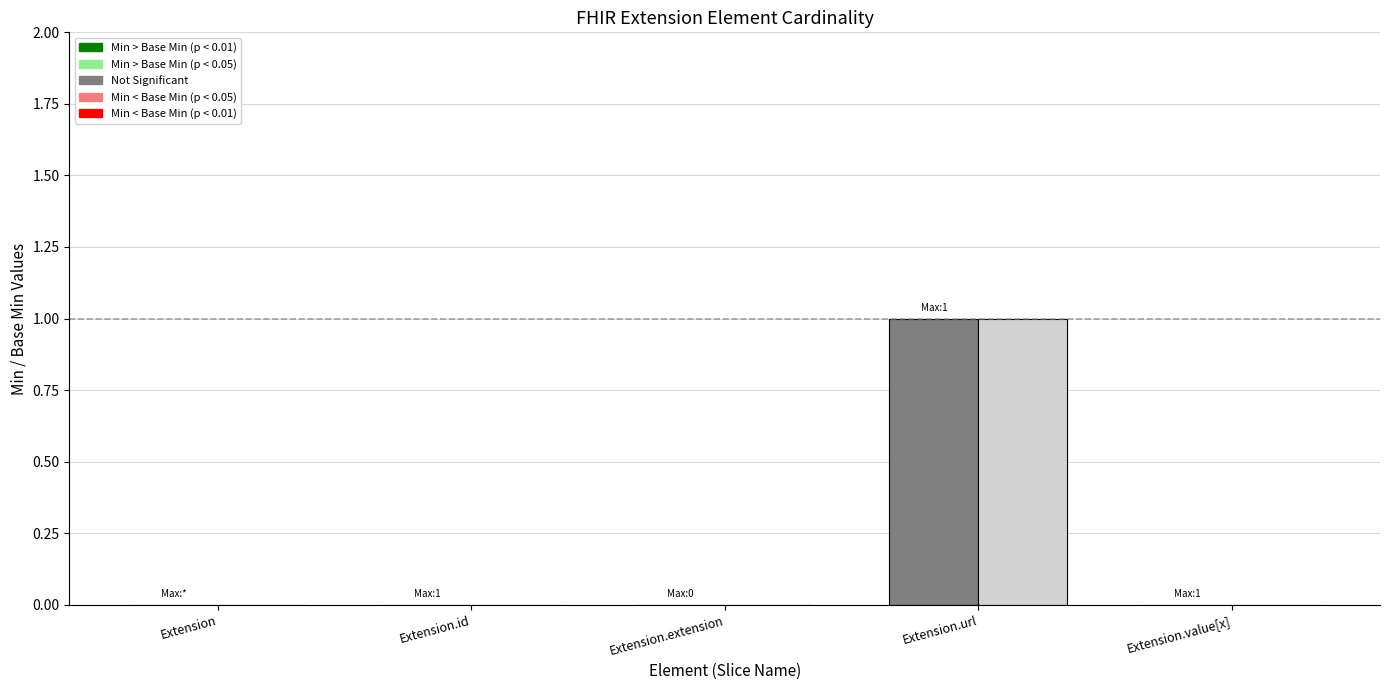

Which category has the highest value across all series?

Extension.url